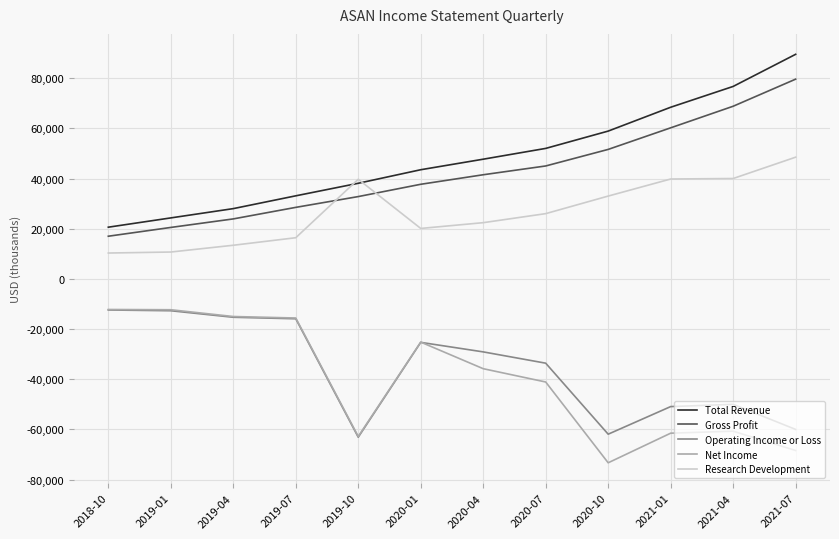

The Research Development series shows 11609 at 2021-01. True or false?

False